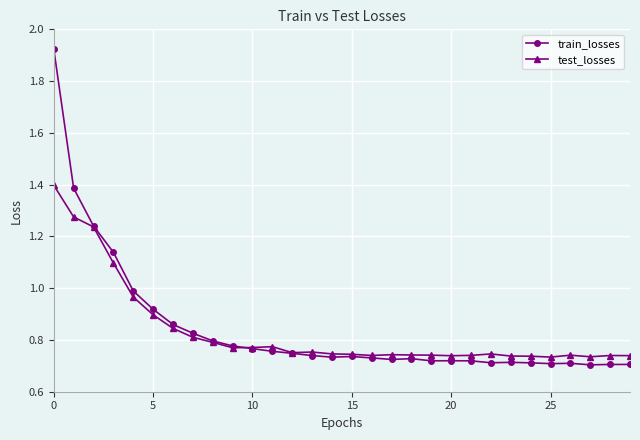

Which series has the largest range (max minus min)?

train_losses